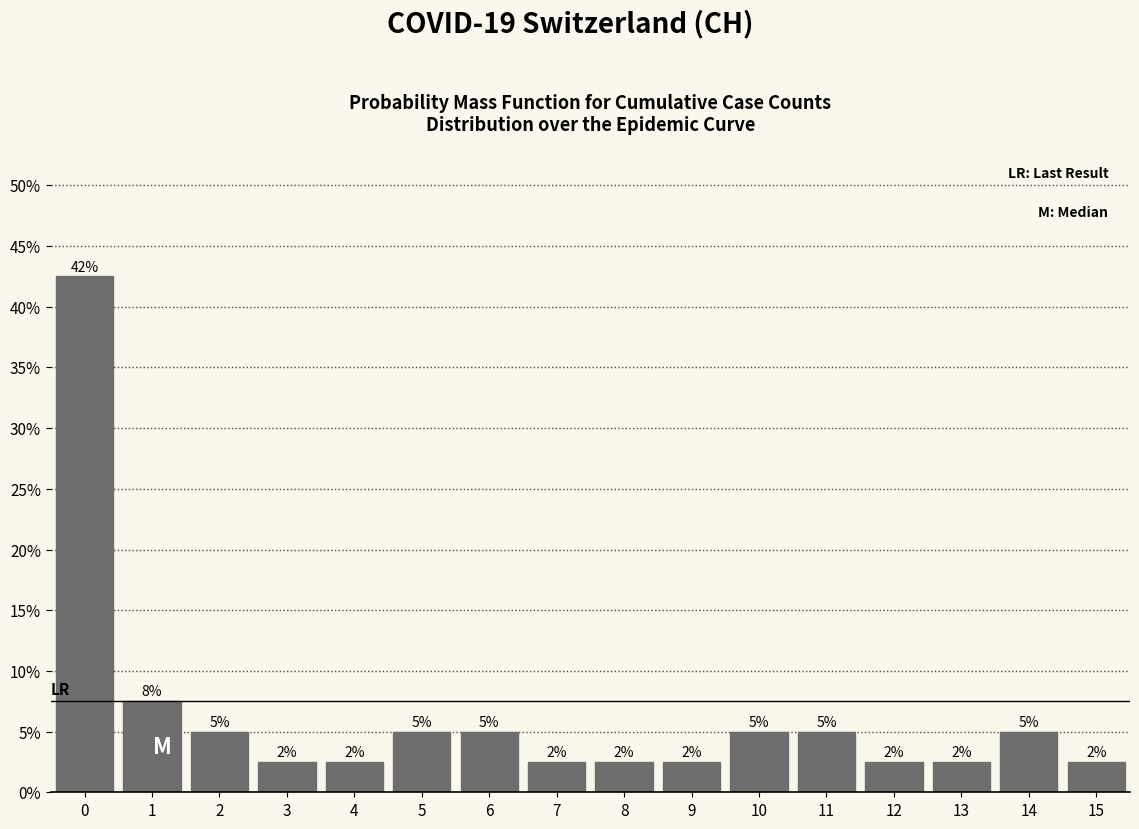

Are the bars horizontal?

No